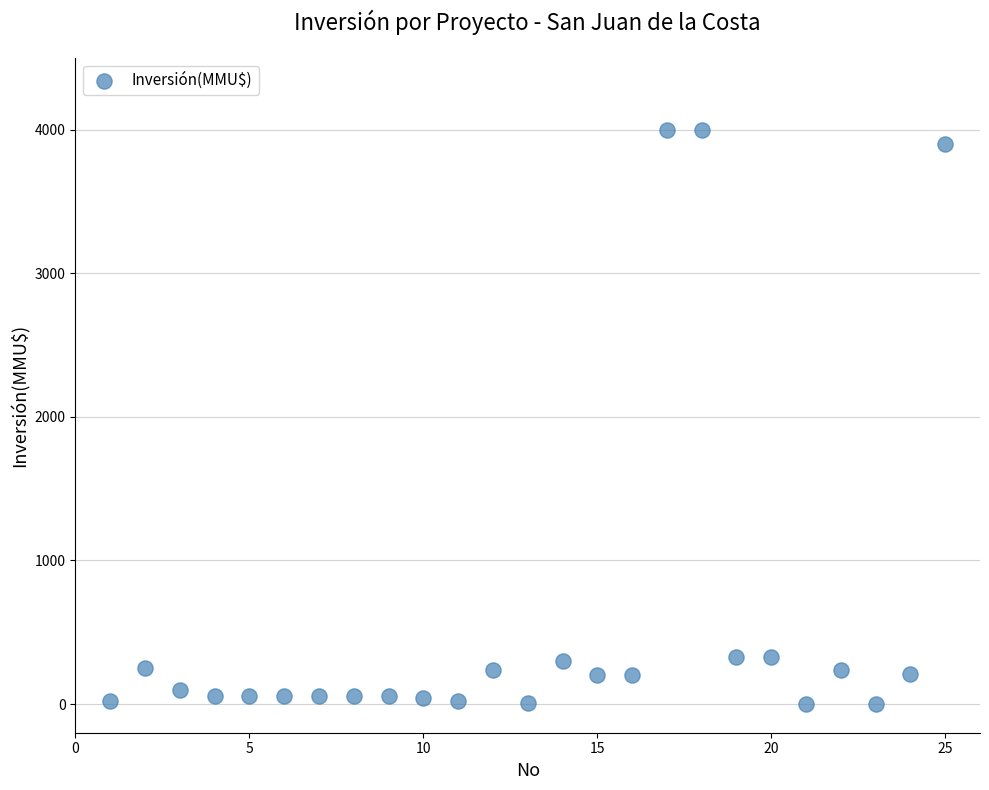

What is the range of X values (max minus min)?

24